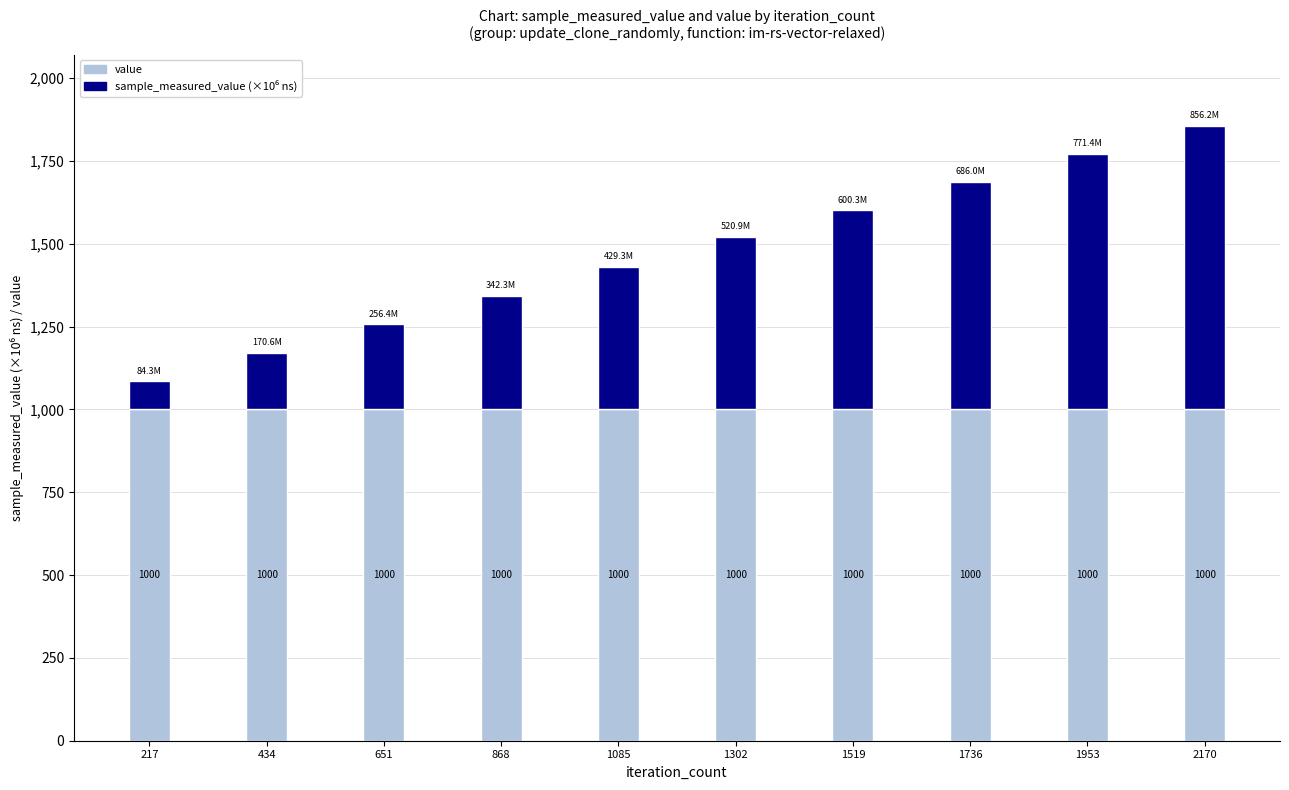

Count the number of categories in the chart.

10